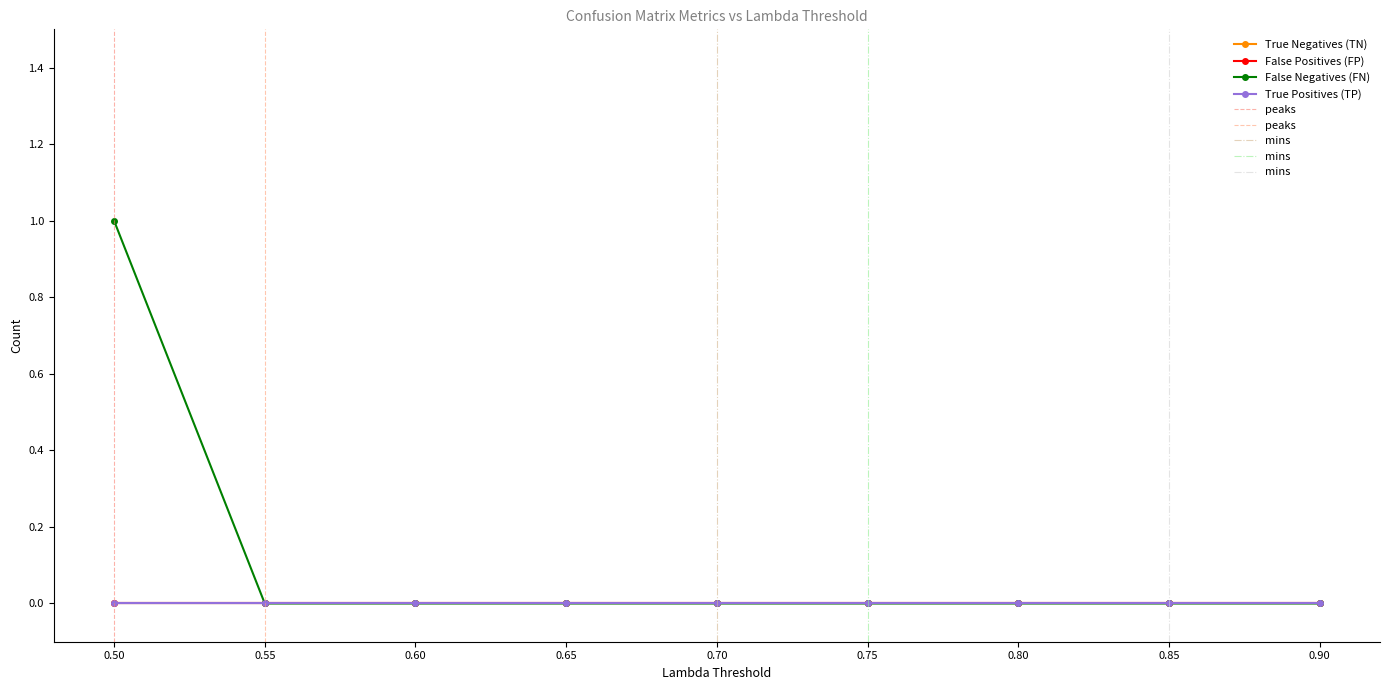

How many values in the False Negatives (FN) series exceed 0?

1